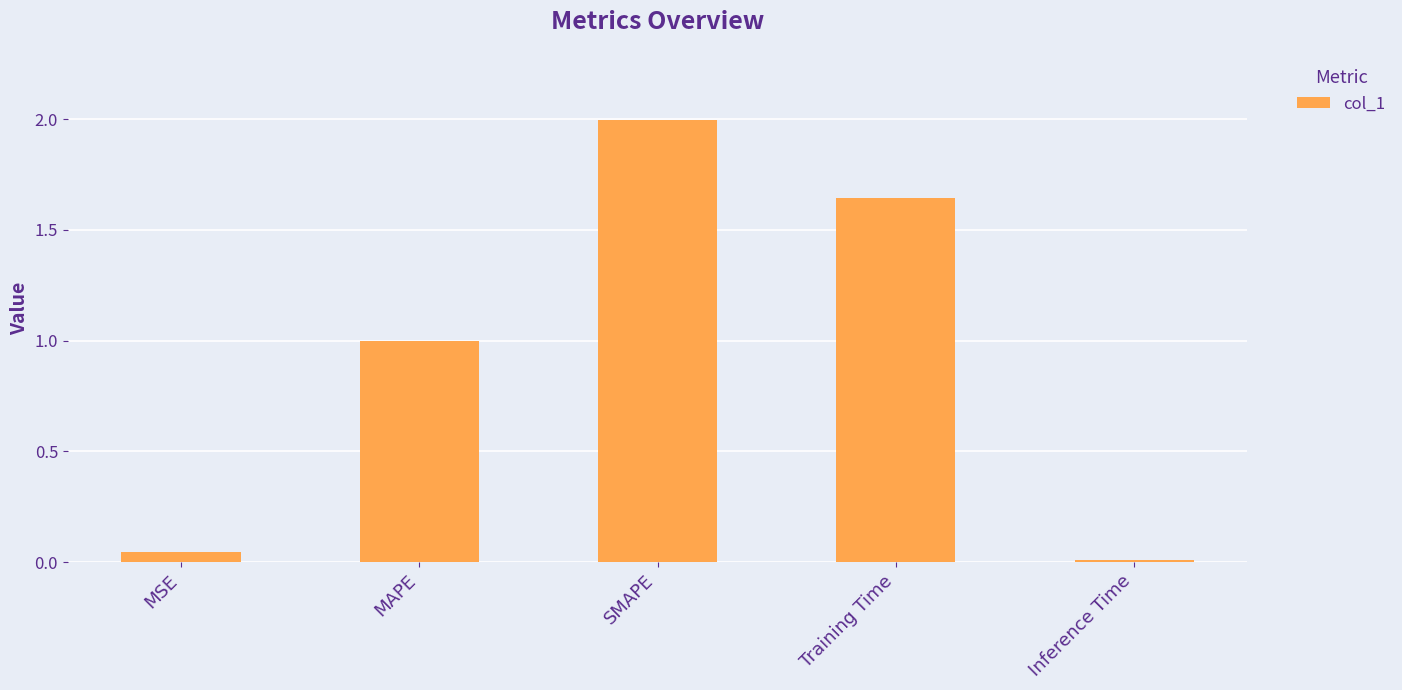

How many categories are shown in the chart?

5